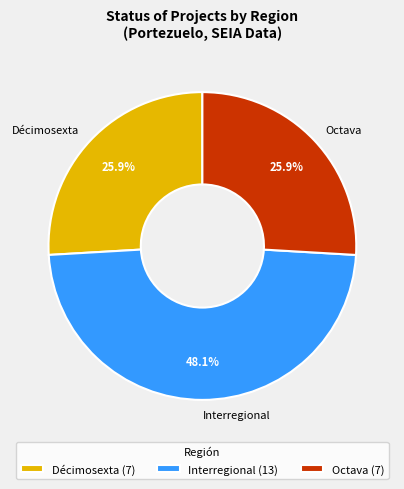

Between Interregional and Décimosexta, which is larger?

Interregional